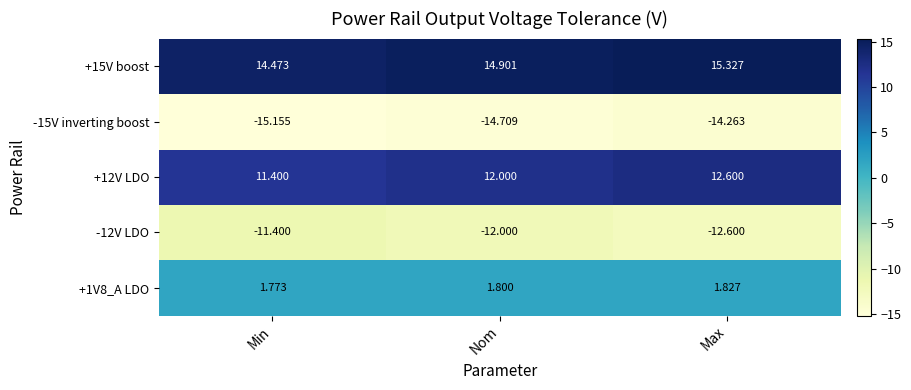

How many distinct data groups are displayed?

5